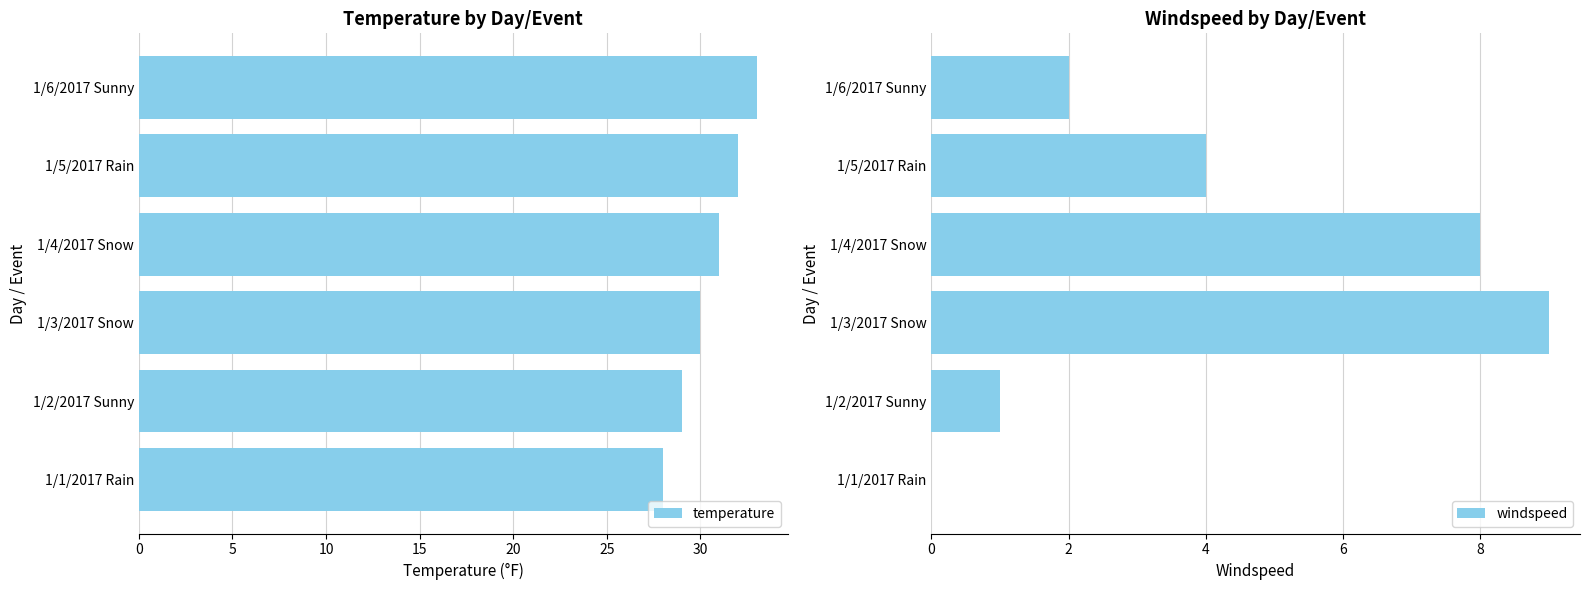

What is the difference between the temperature values at 1/2/2017 Sunny and 1/5/2017 Rain?

3